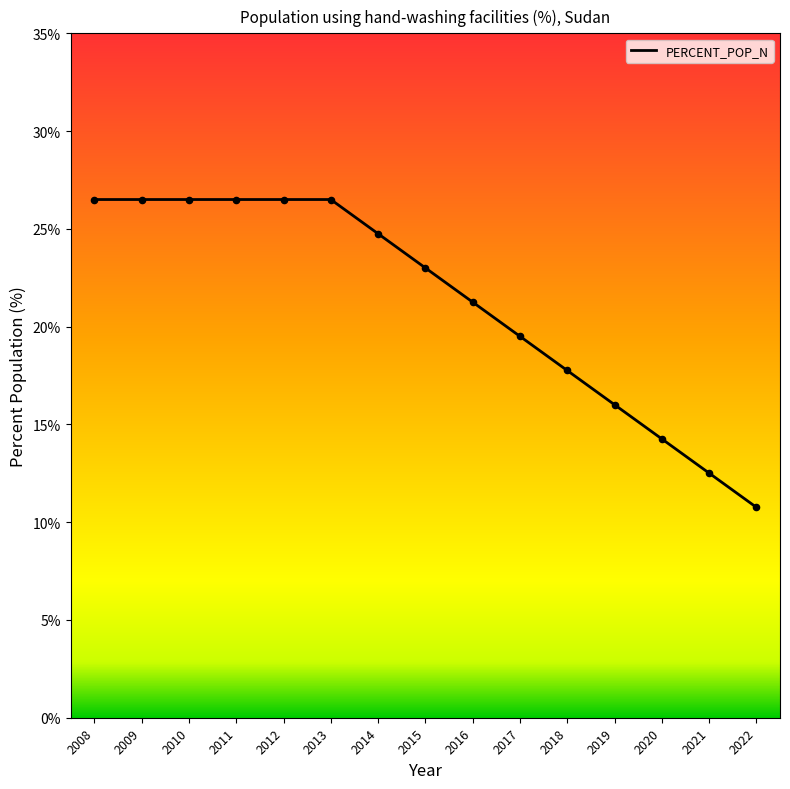

What is the ratio of the value at 2022 to the value at 2013?

0.4